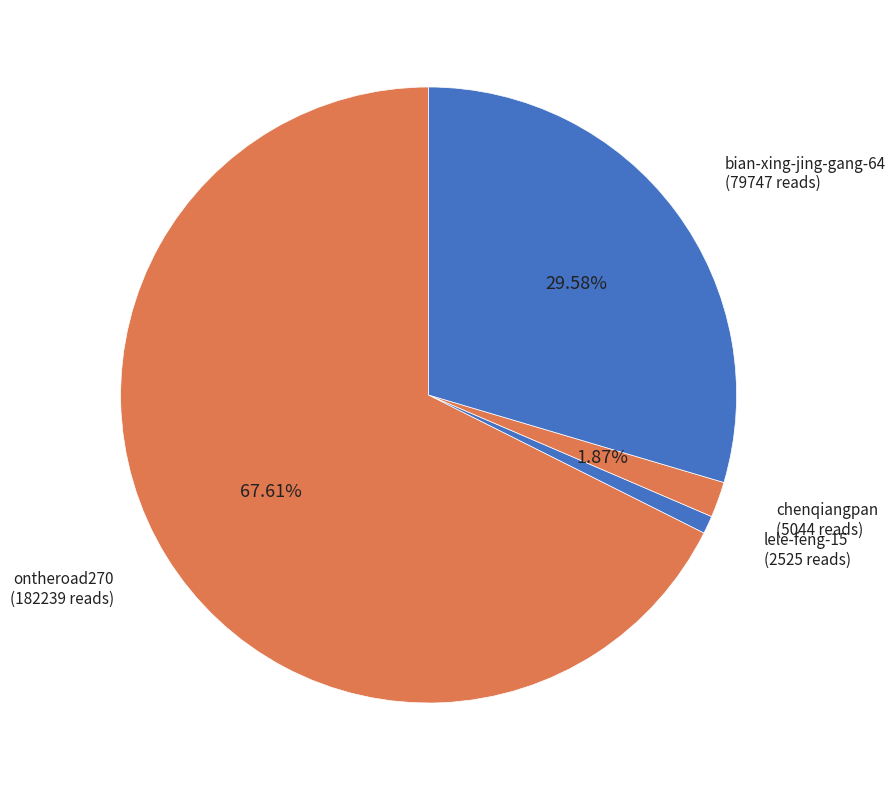

To the nearest percent, what is the difference between the ontheroad270 and bian-xing-jing-gang-64 slice percentages?

38%